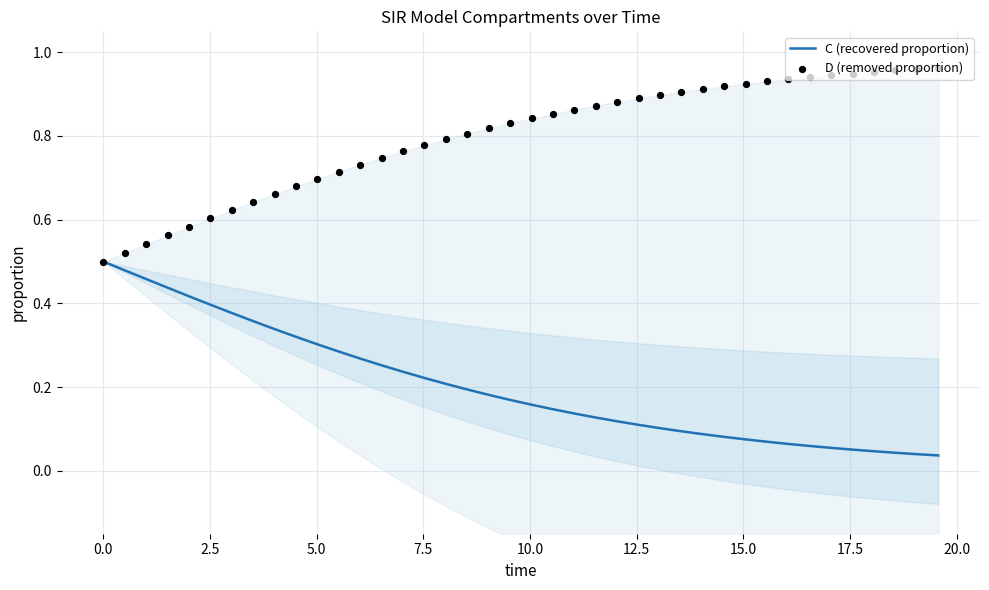

Which series has the largest Y range (max minus min)?

D (removed proportion)